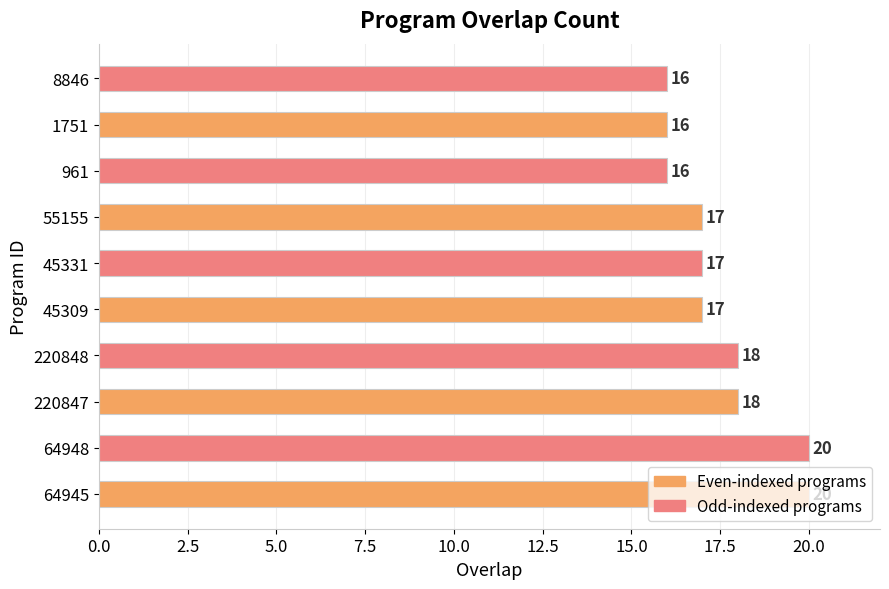

What is the minimum value shown in the chart?

16